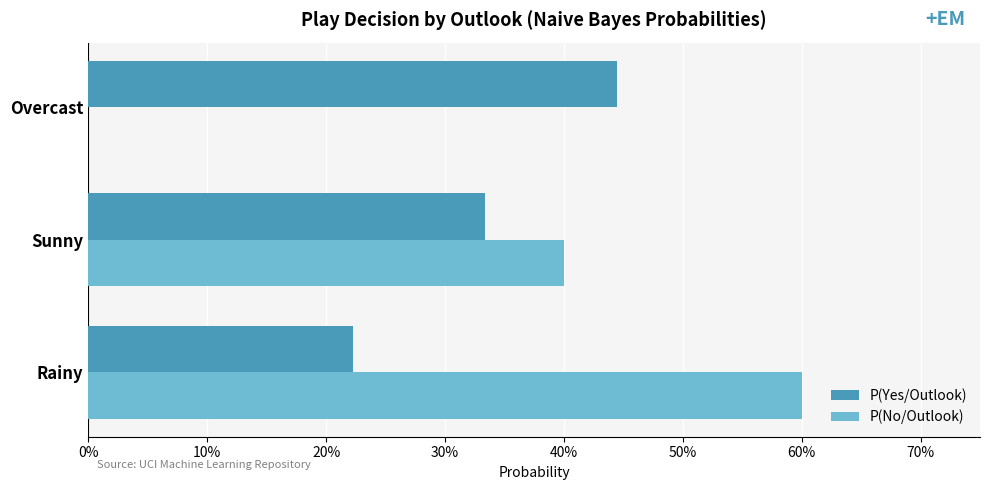

Reading left to right, list all the values displayed in this chart.

P(Yes/Outlook): 0.2	0.3	0.4
P(No/Outlook): 0.6	0.4	0.0